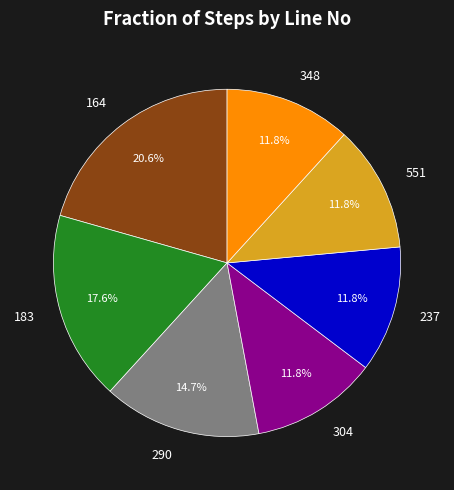

Approximately how many times larger is the value at 164 compared to 290?

1.4